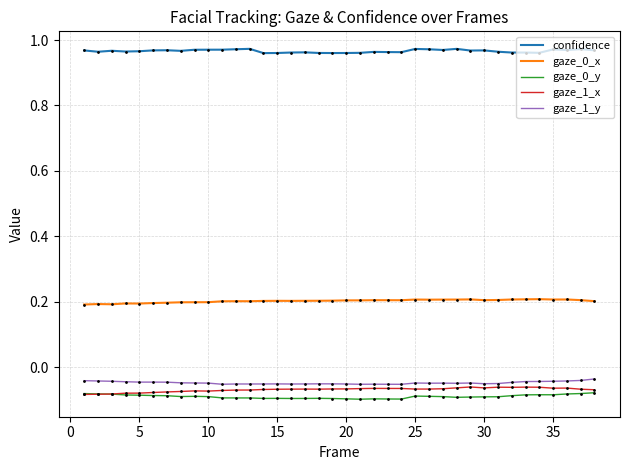

Which series has the largest total across all categories?

confidence